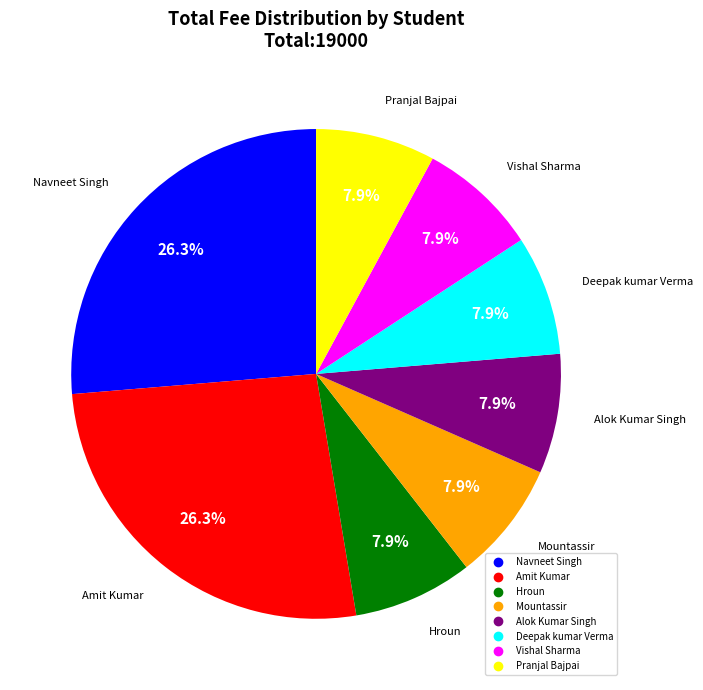

To the nearest percent, what is the difference between the largest and smallest slice percentages?

18%